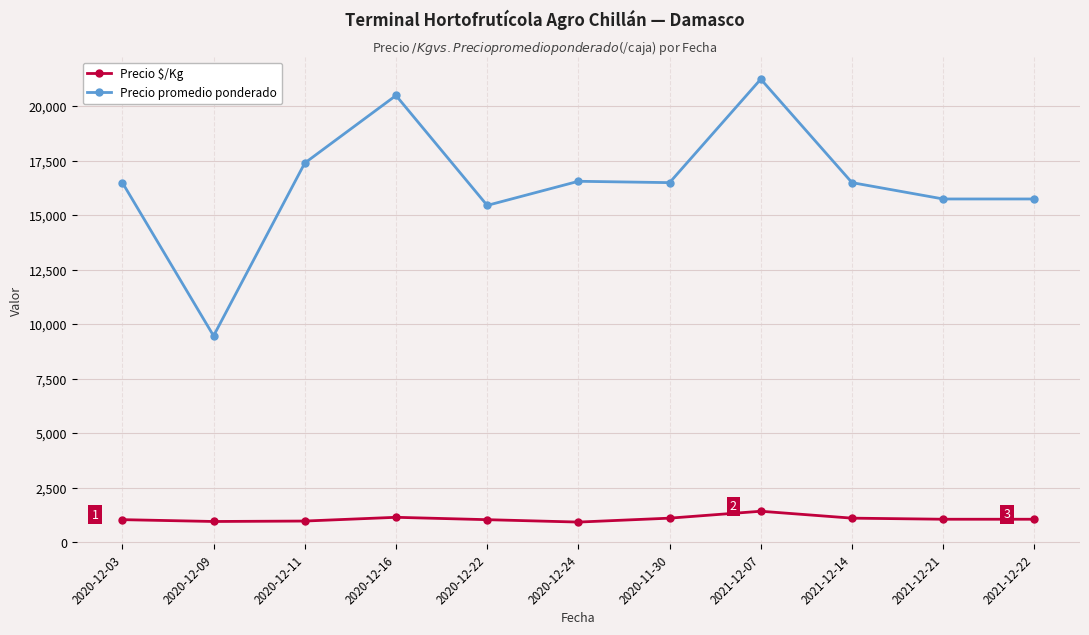

At which category does Precio promedio ponderado reach its first local peak?

2020-12-16